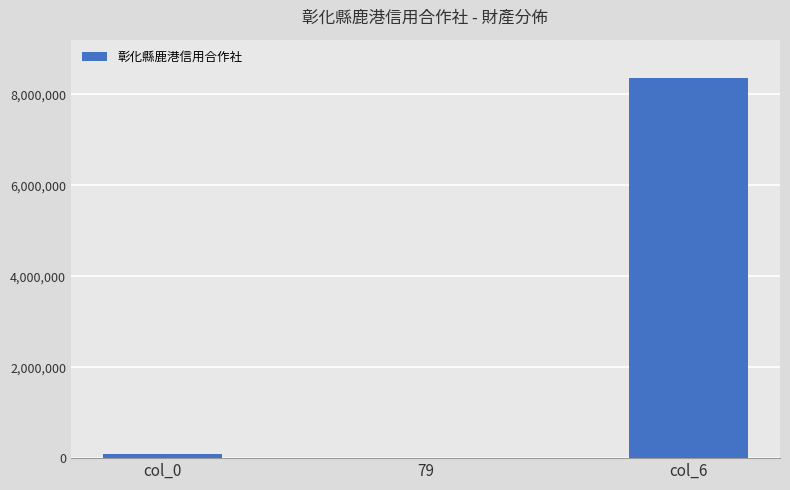

What is the sum of all values?

8433600